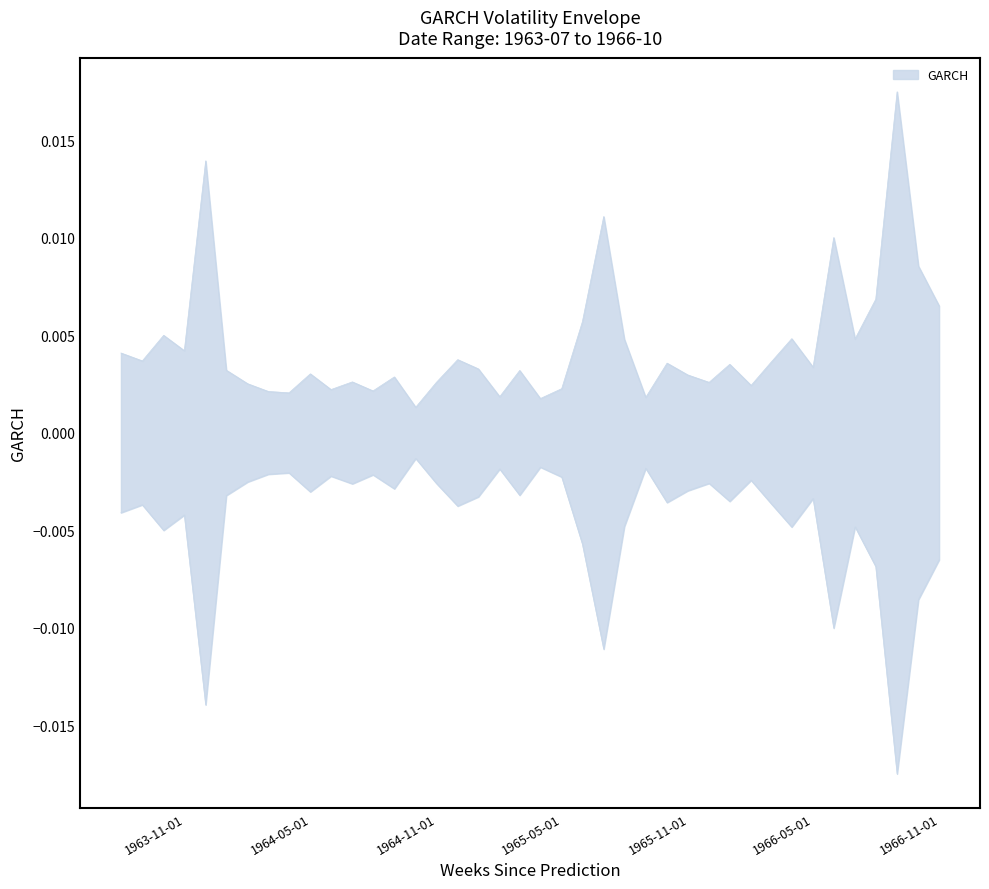

How many lines are shown in the chart?

1